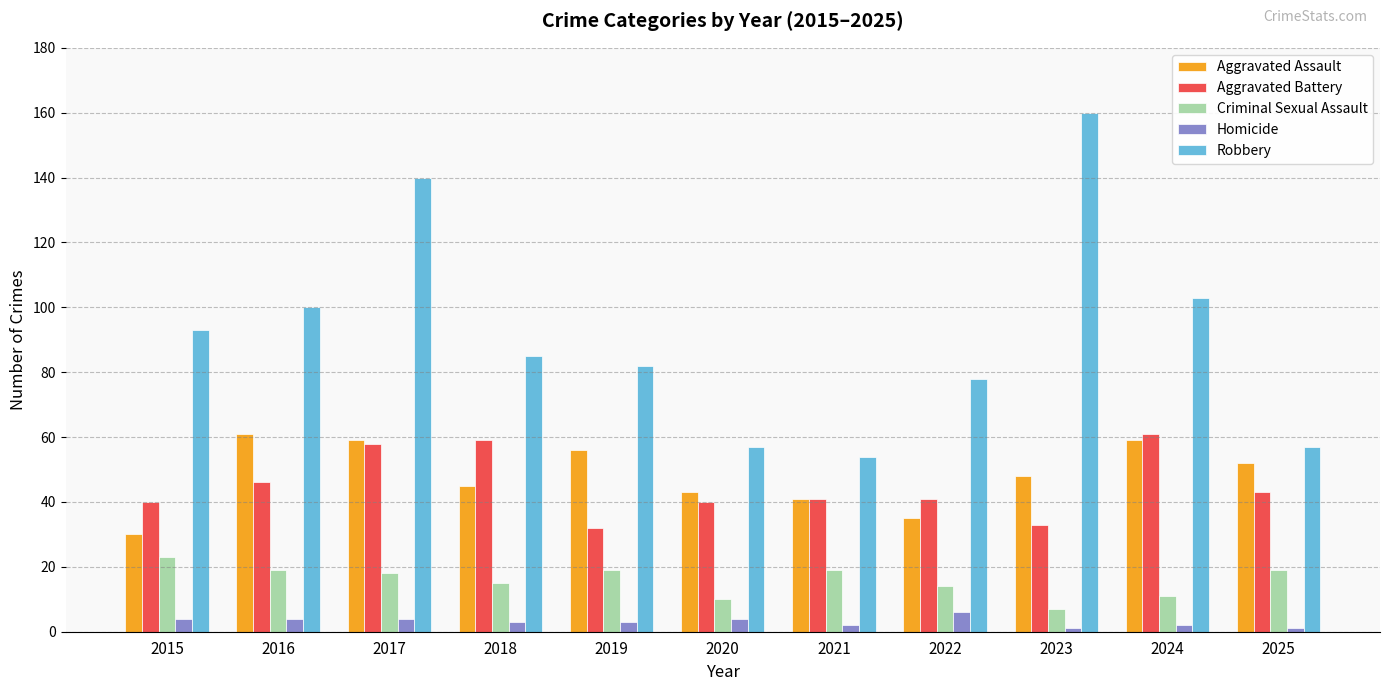

What is the maximum value shown in the chart?

160